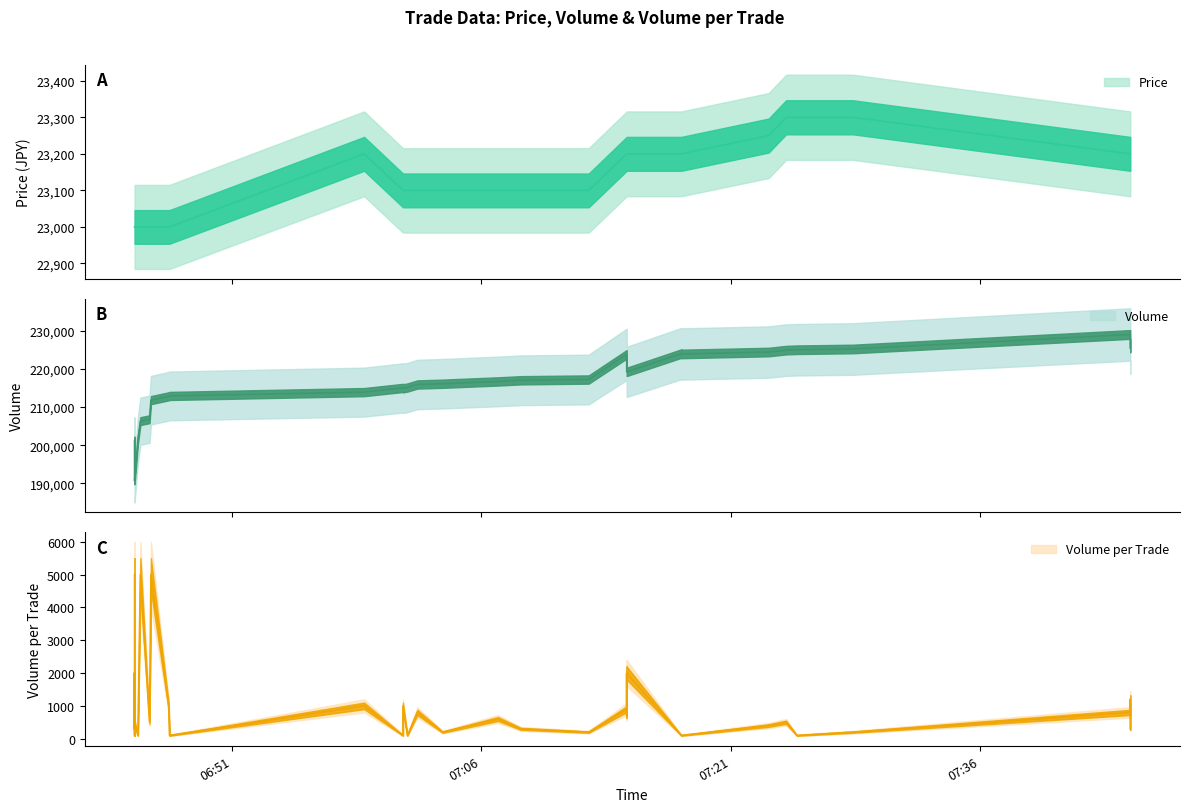

At which category does Volume_per_trade reach its first local valley?

6